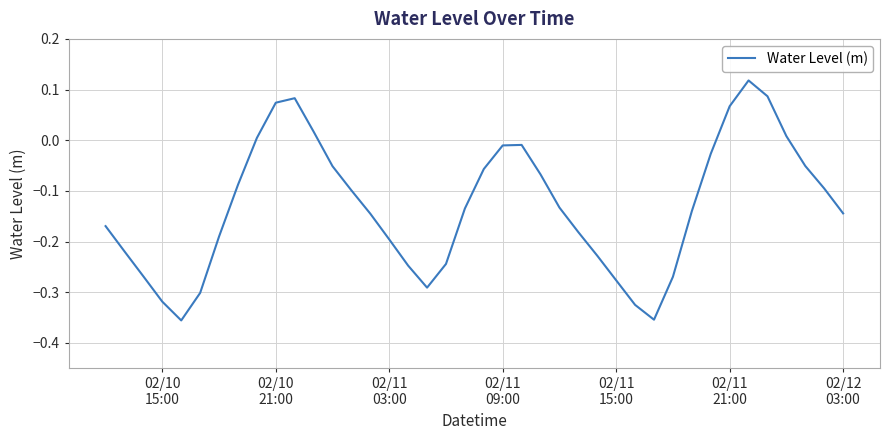

What is the difference between the maximum and minimum values?

0.5